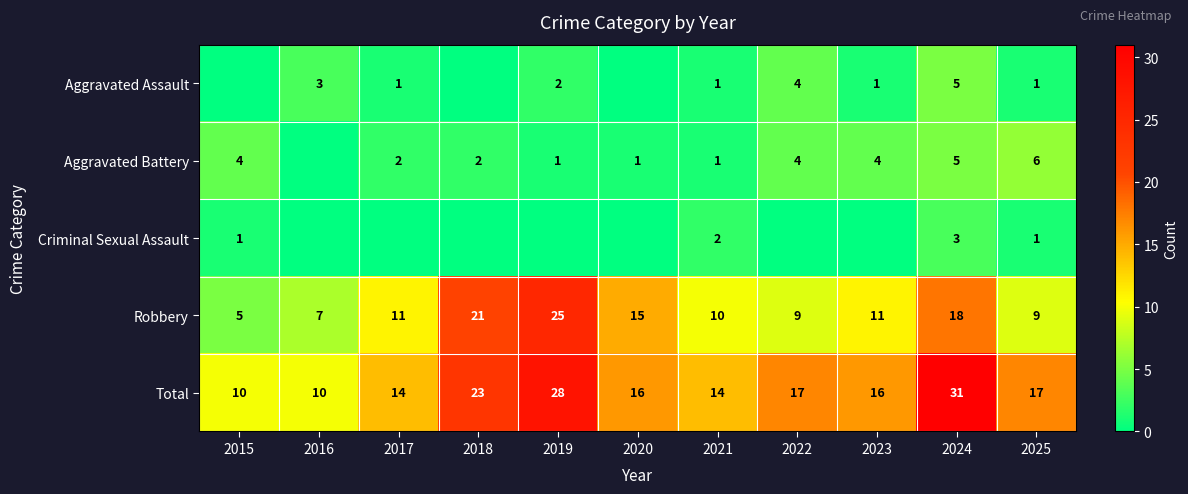

What is the spread (max minus min) of values at 2018?

23